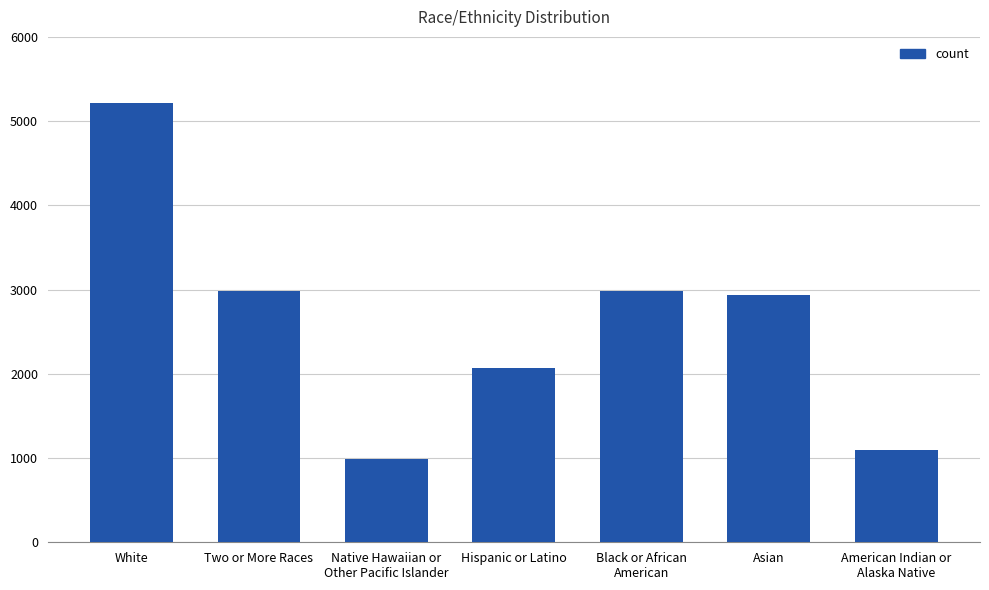

What is the average value?

2612